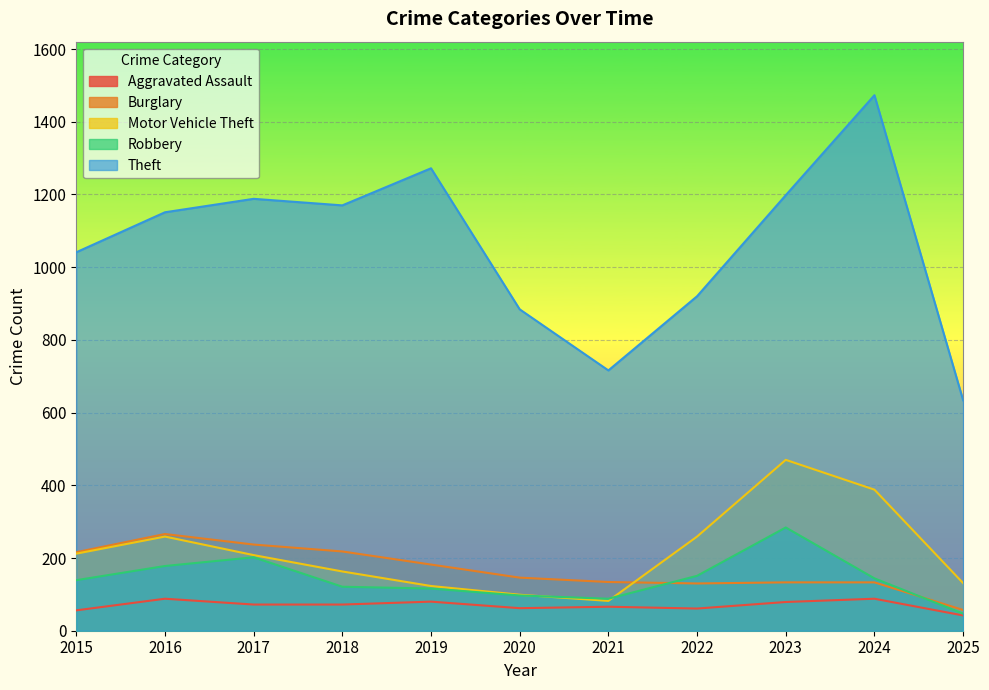

Reading left to right, what are all the values shown in this chart?

Aggravated Assault: 2015=56	2016=88	2017=72	2018=72	2019=80	2020=62	2021=66	2022=61	2023=79	2024=88	2025=42
Burglary: 2015=216	2016=266	2017=237	2018=218	2019=182	2020=146	2021=134	2022=130	2023=133	2024=133	2025=57
Motor Vehicle Theft: 2015=212	2016=259	2017=208	2018=163	2019=123	2020=99	2021=82	2022=259	2023=470	2024=388	2025=131
Robbery: 2015=139	2016=178	2017=202	2018=121	2019=116	2020=97	2021=88	2022=151	2023=284	2024=144	2025=47
Theft: 2015=1041	2016=1151	2017=1188	2018=1170	2019=1272	2020=884	2021=716	2022=920	2023=1198	2024=1473	2025=634